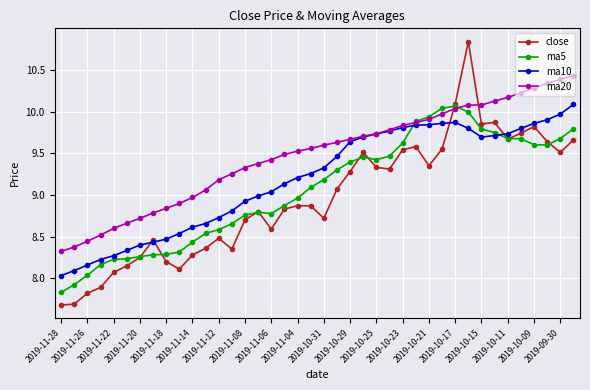

Which series has the widest spread of values?

close